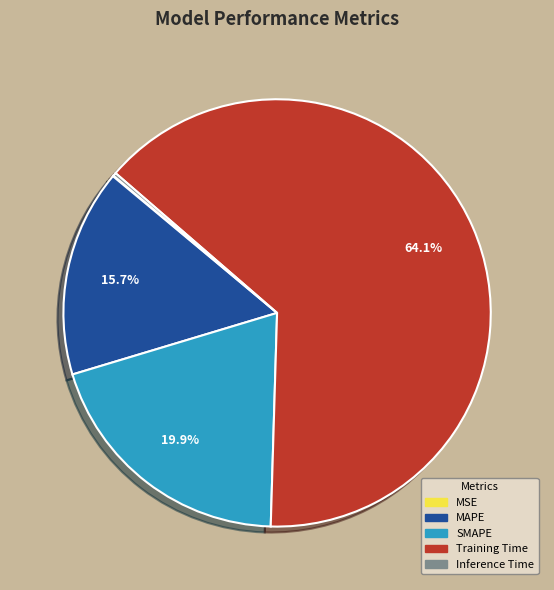

Which category accounts for the majority?

Training Time